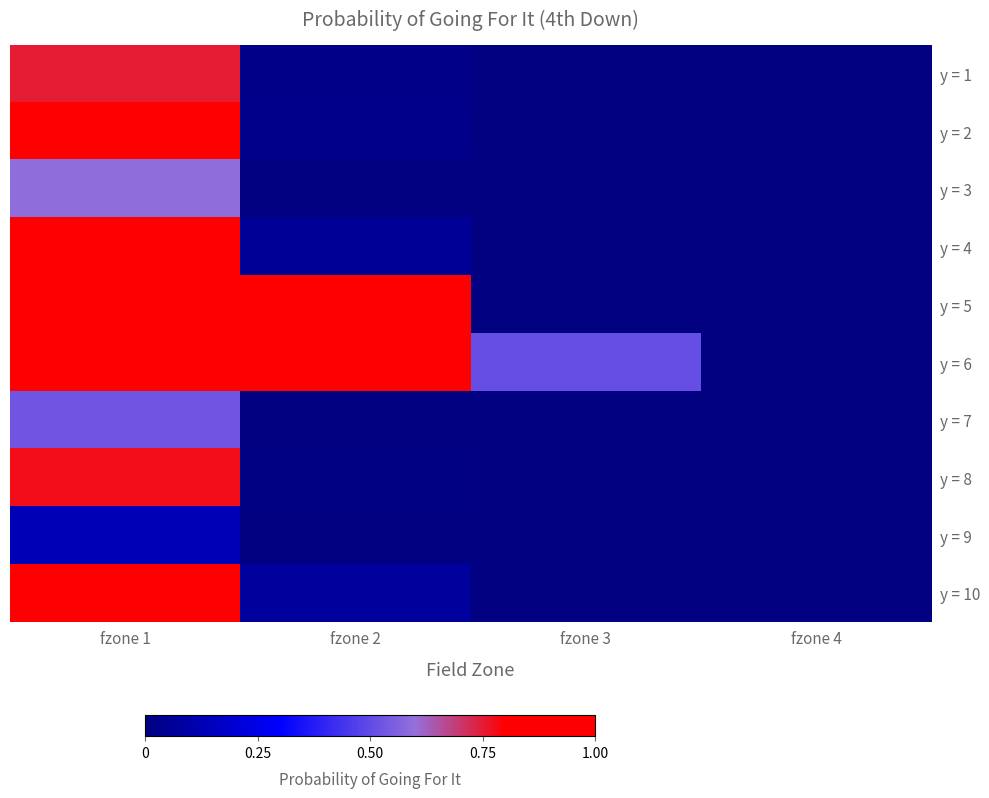

What is the total value across all series at fzone 1?

7.5